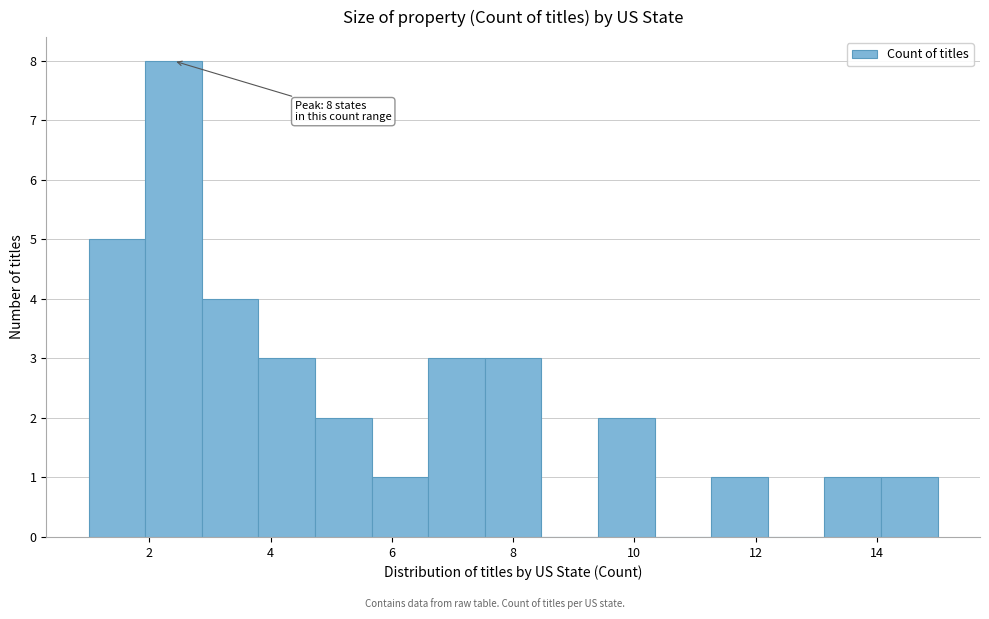

Over which range of the x-axis is the bar tallest?

2.0 to 2.8